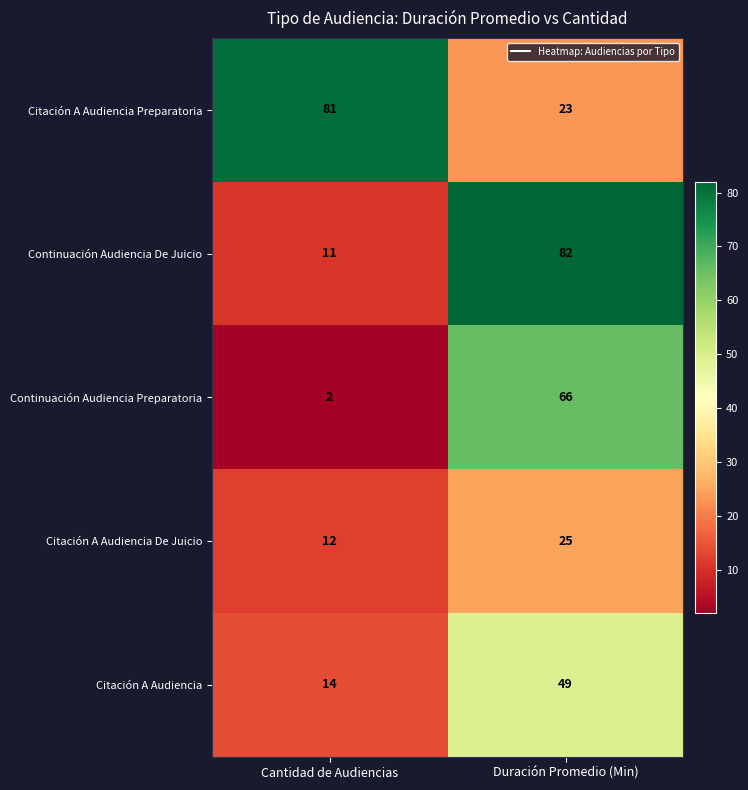

Count the number of data series in this chart.

5